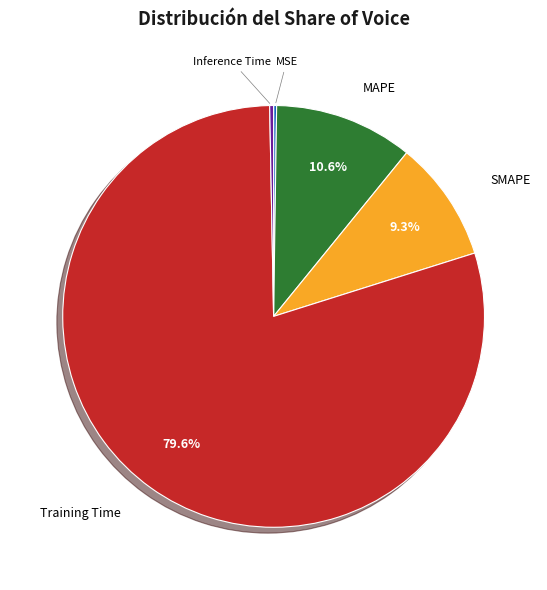

Is there a majority slice in this chart?

Yes